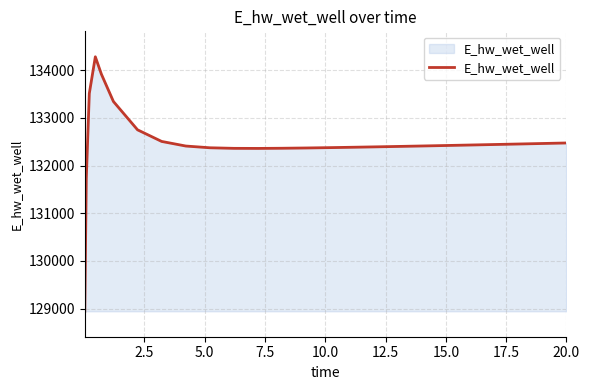

What is the maximum value shown in the chart?

134282.8